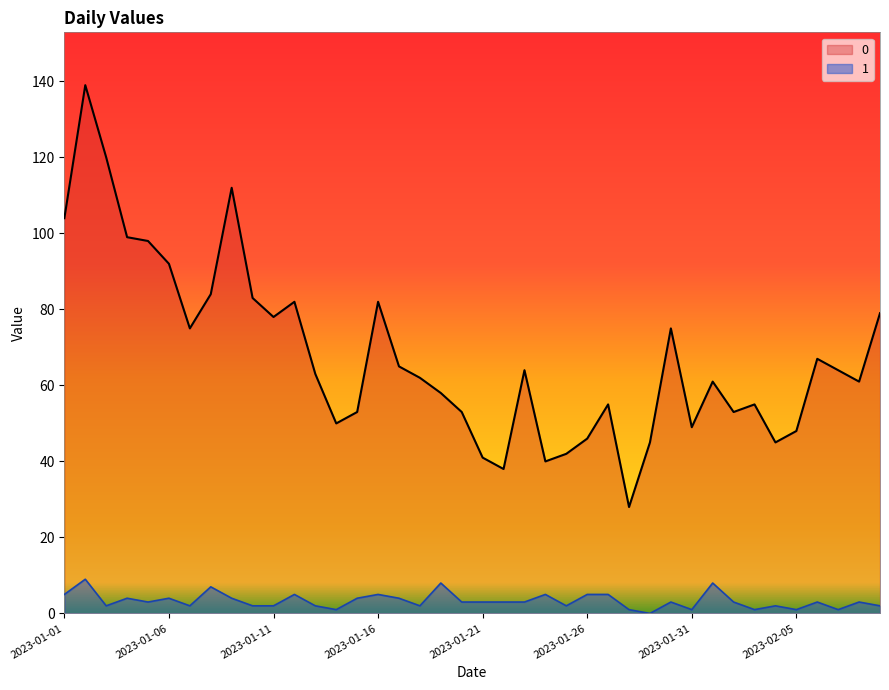

Does the chart have visible grid lines?

No